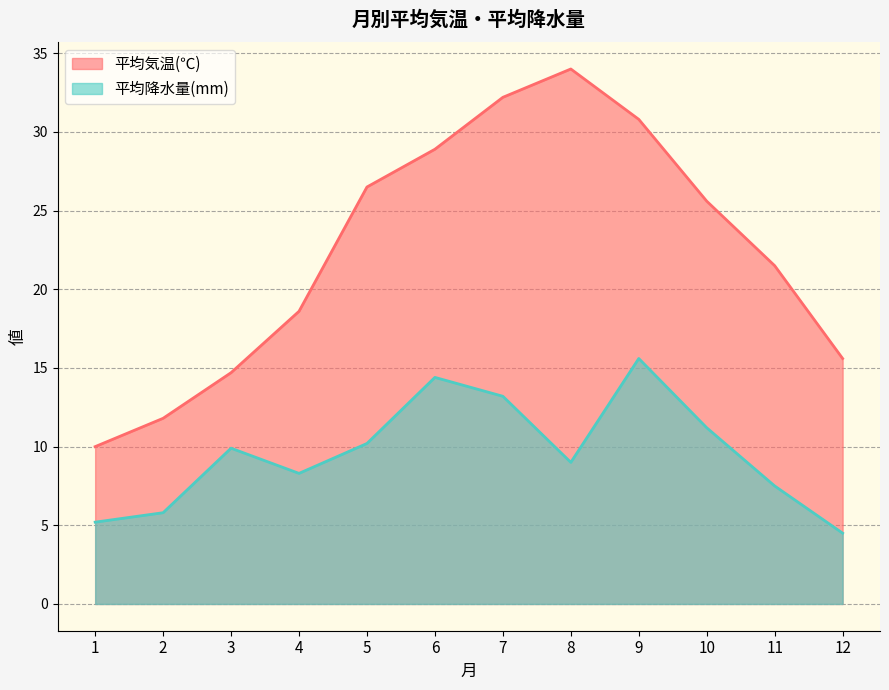

What is the difference between the highest and lowest values at 9?

15.2